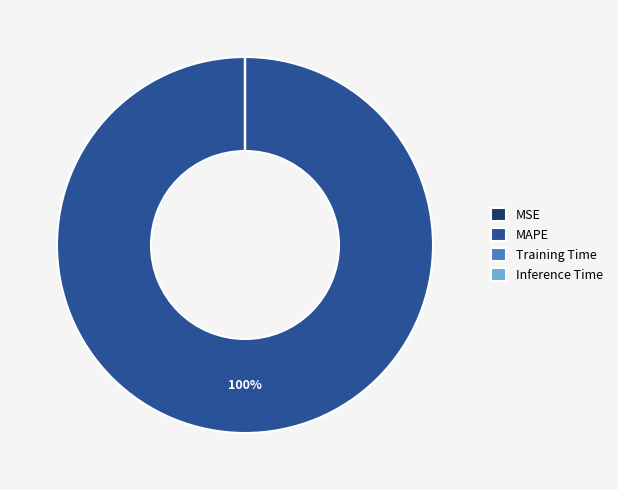

Which slice is the largest?

MAPE